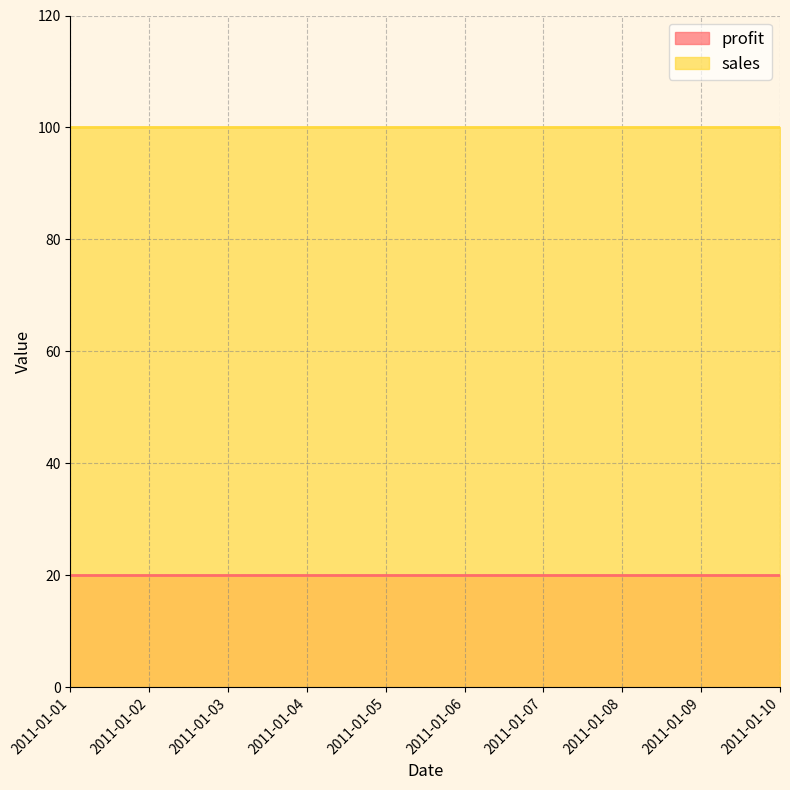

The profit series shows 27 at 2011-01-01. True or false?

False